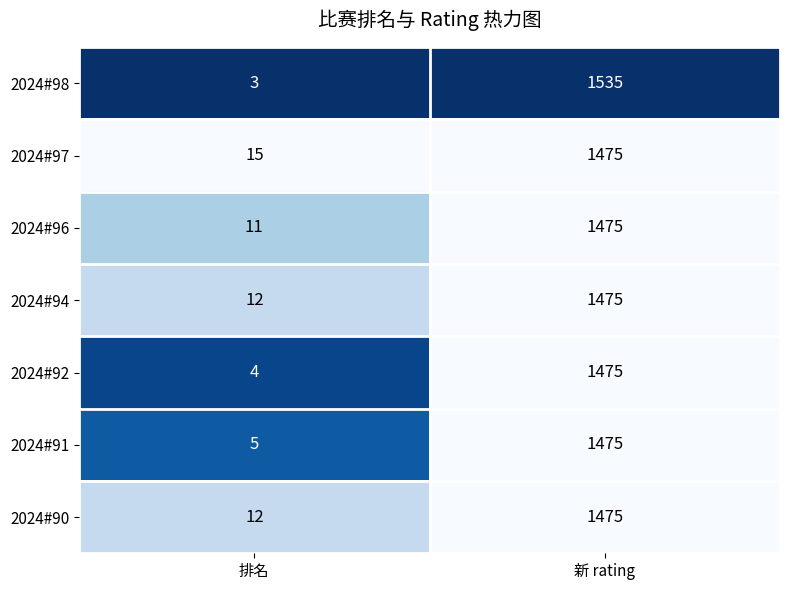

What is the total value across all series at 排名?

62